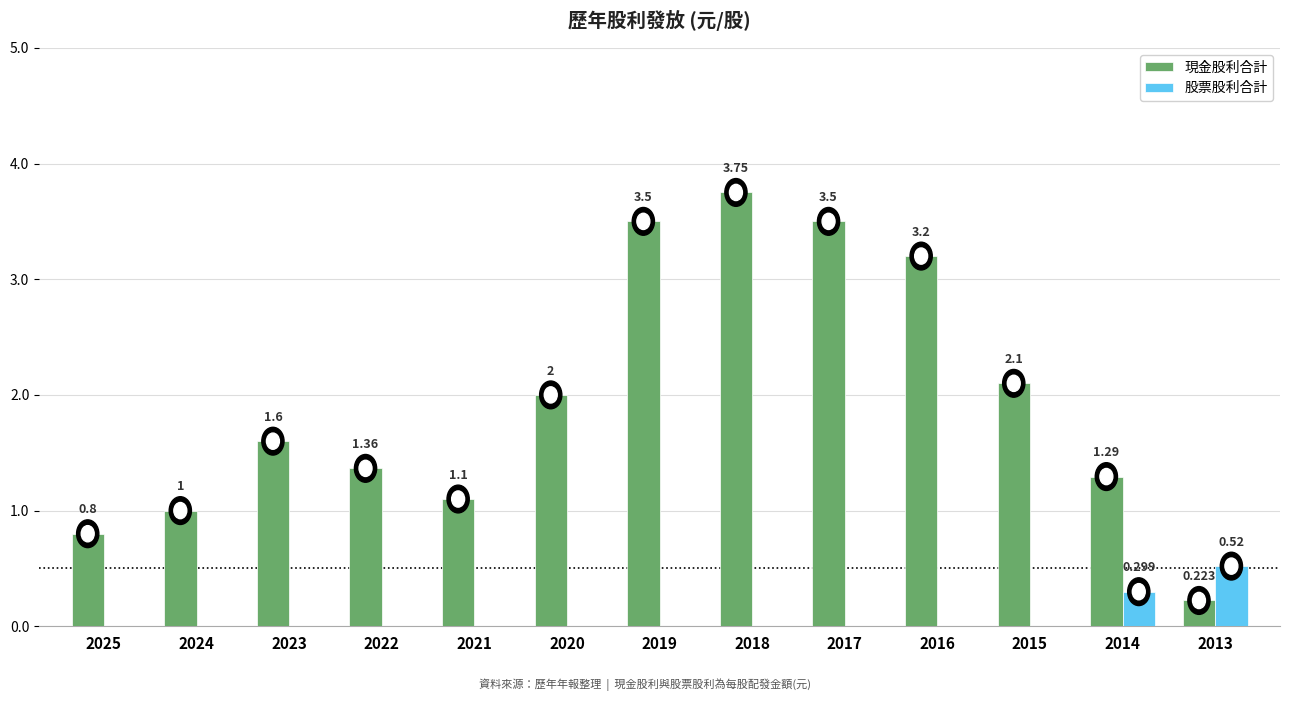

The value of 現金股利合計 at 2020 is 1.2. True or false?

False